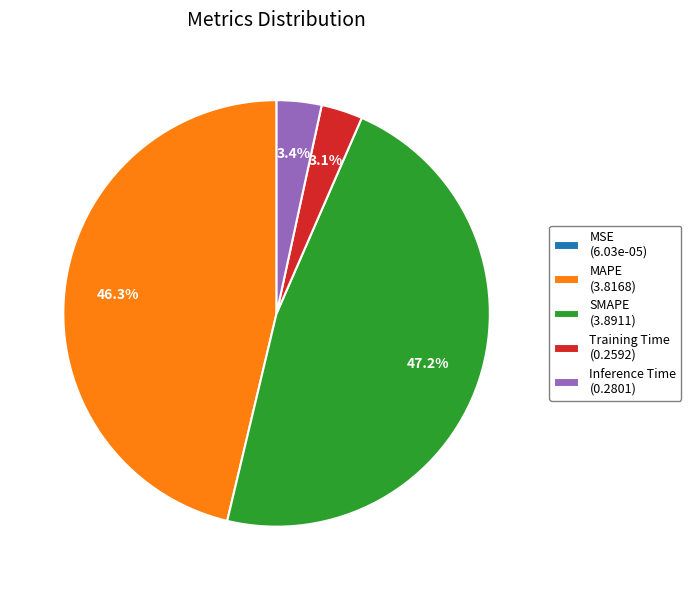

Combined, do Inference Time and SMAPE account for over 50%?

Yes